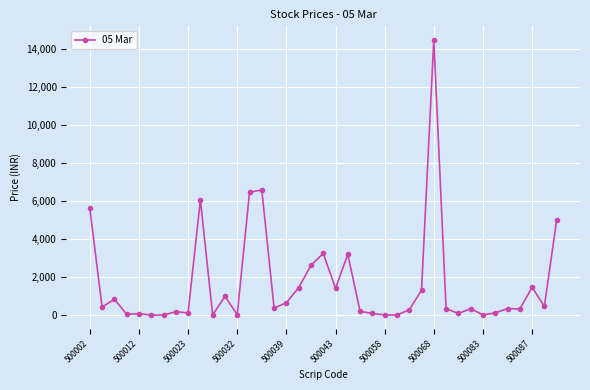

What is the maximum value shown in the chart?

14486.0